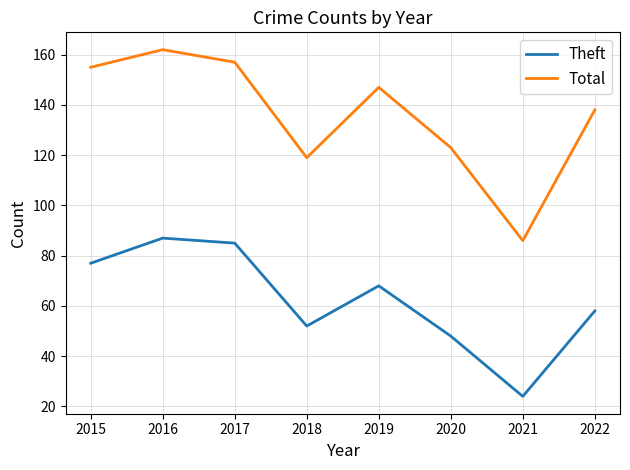

Reading left to right, transcribe all the data shown in this chart.

Theft: 77	87	85	52	68	48	24	58
Total: 155	162	157	119	147	123	86	138